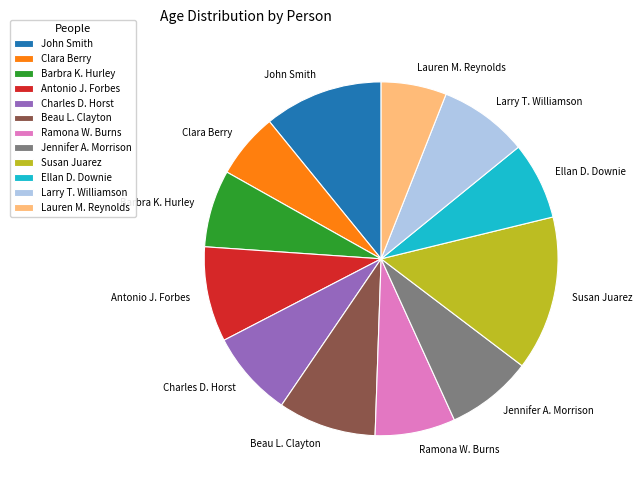

What is the largest slice in the pie chart?

Susan Juarez